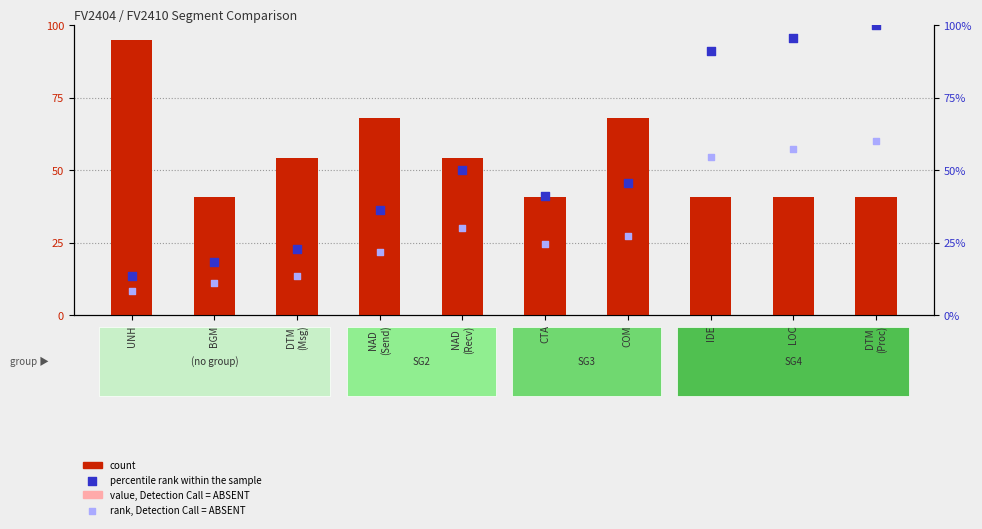

At how many categories does at least one series exceed 84?

4